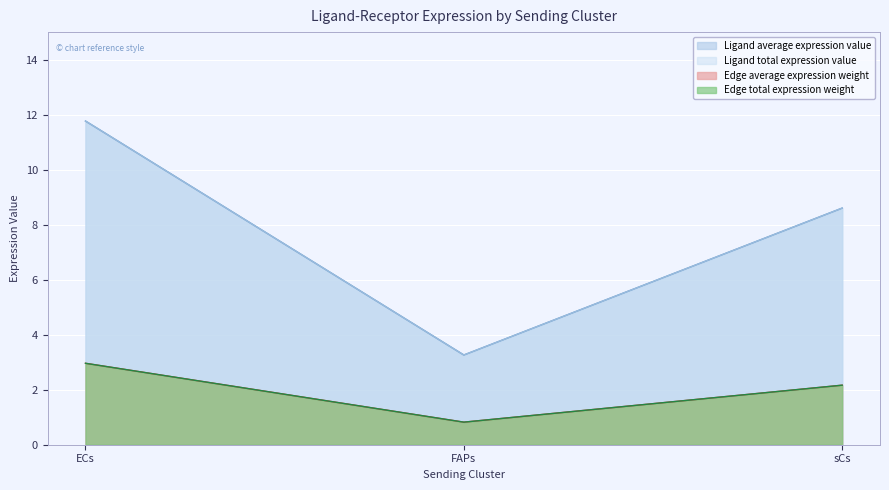

The value of Ligand total expression value at ECs is 11.8. True or false?

True